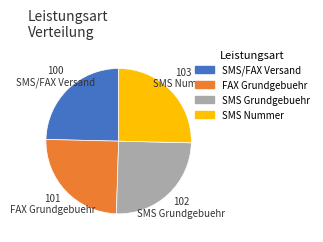

What is the ratio of the value at SMS Grundgebuehr to the value at FAX Grundgebuehr?

1.0